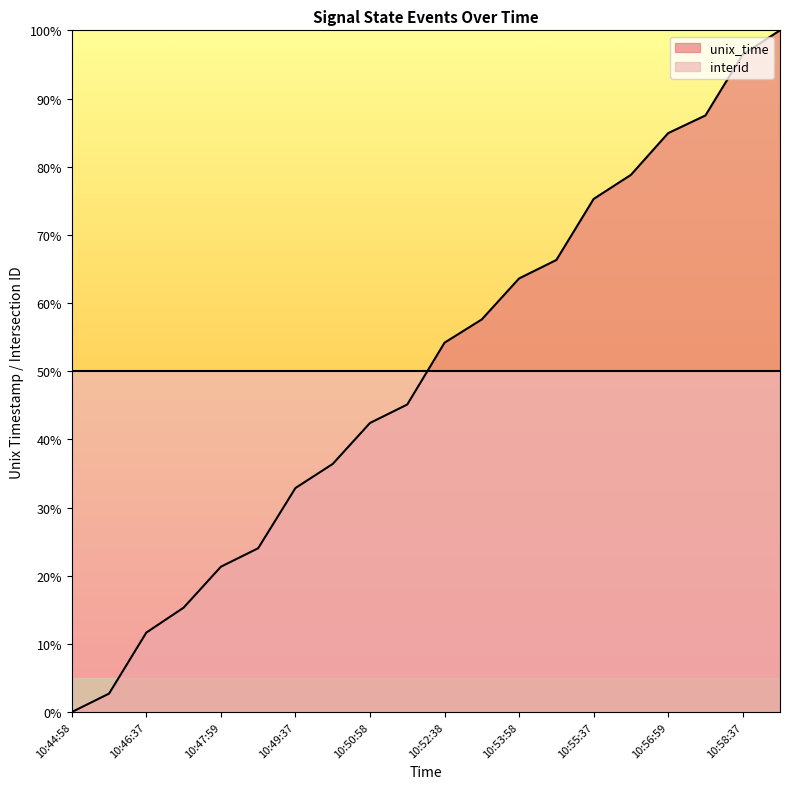

What is the approximate value at 10:53:07?

57.6